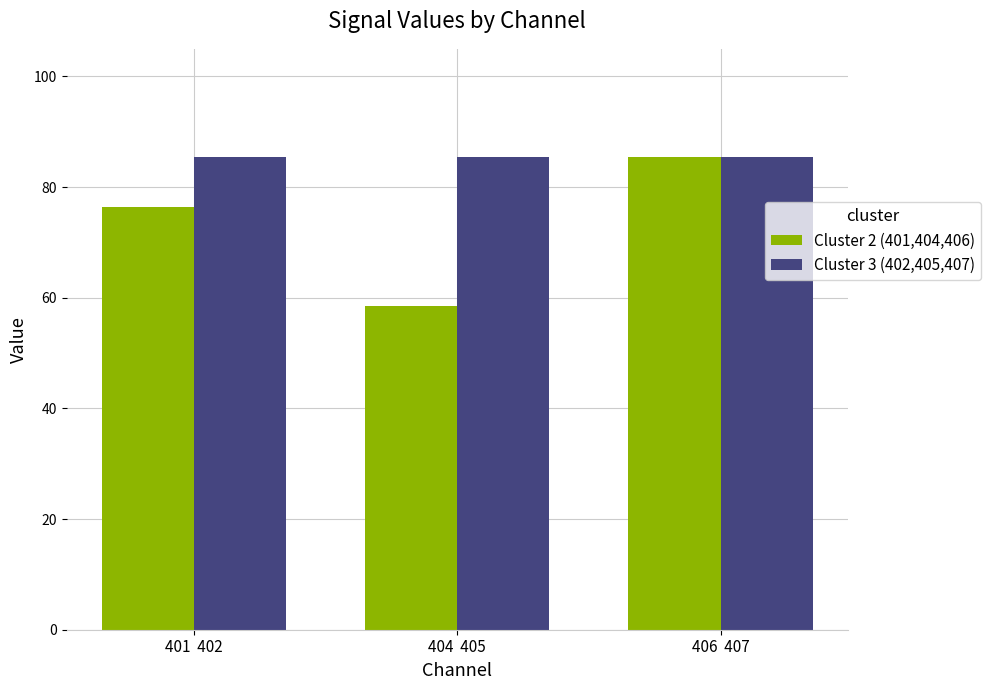

What is the difference between the Cluster 2 (401,404,406) values at 406  407 and 404  405?

27.0